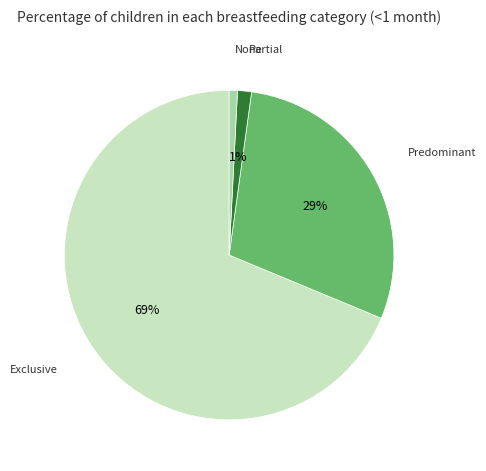

Is there any slice that represents more than half of the pie?

Yes